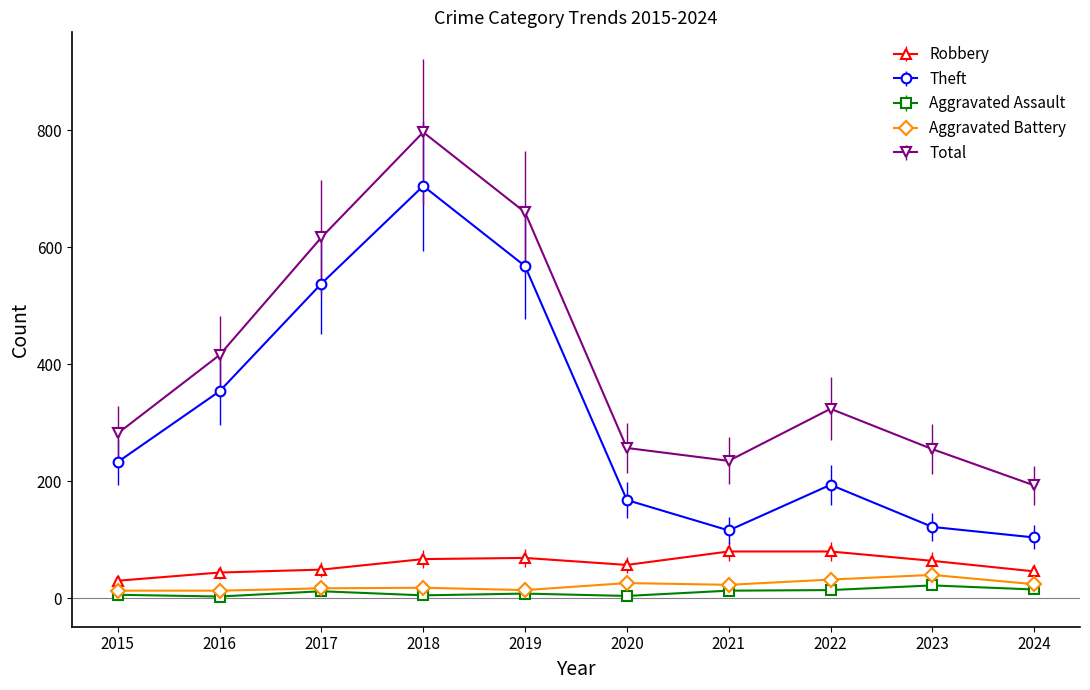

Where does the Total series first go above 324?

2016